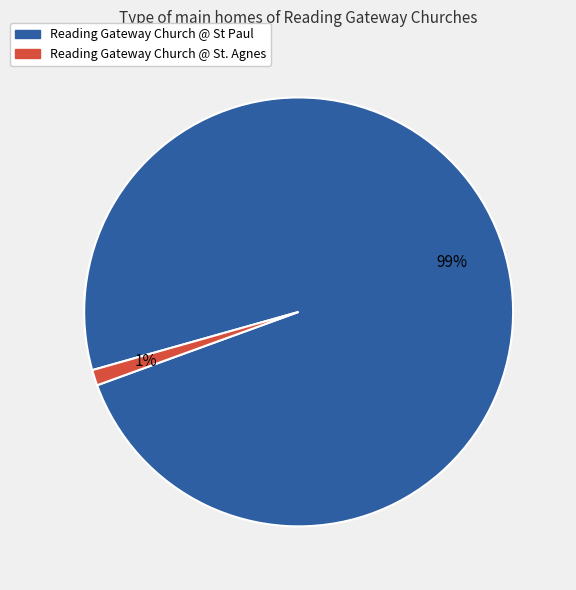

Is it true that Reading Gateway Church @ St Paul is 99% of the pie?

True